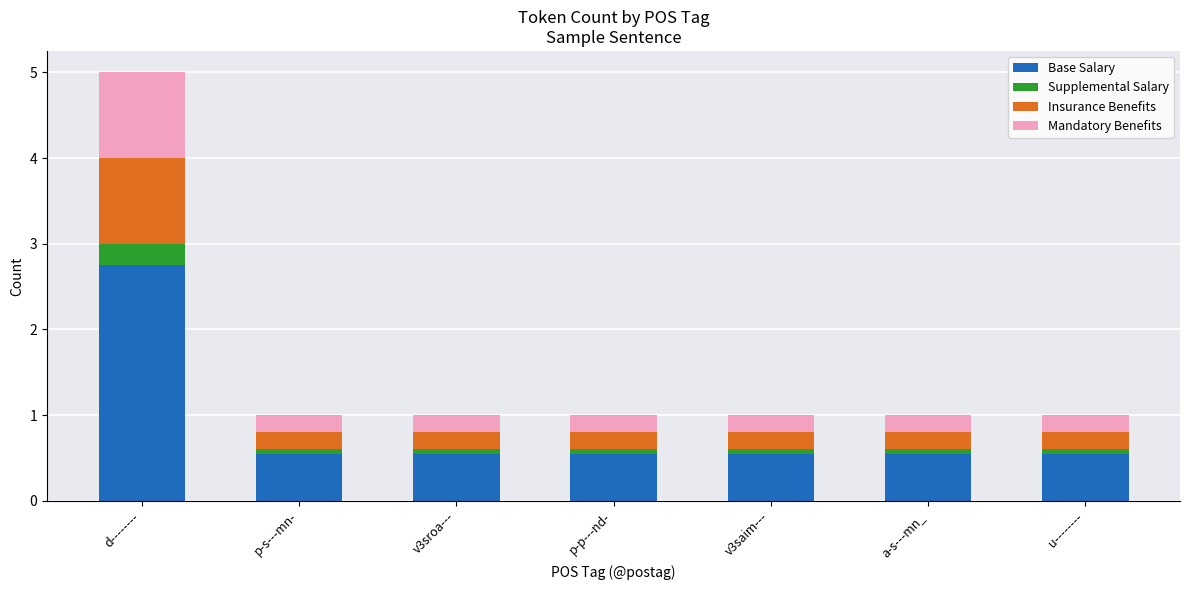

What is the sum of all Base Salary values?

6.1